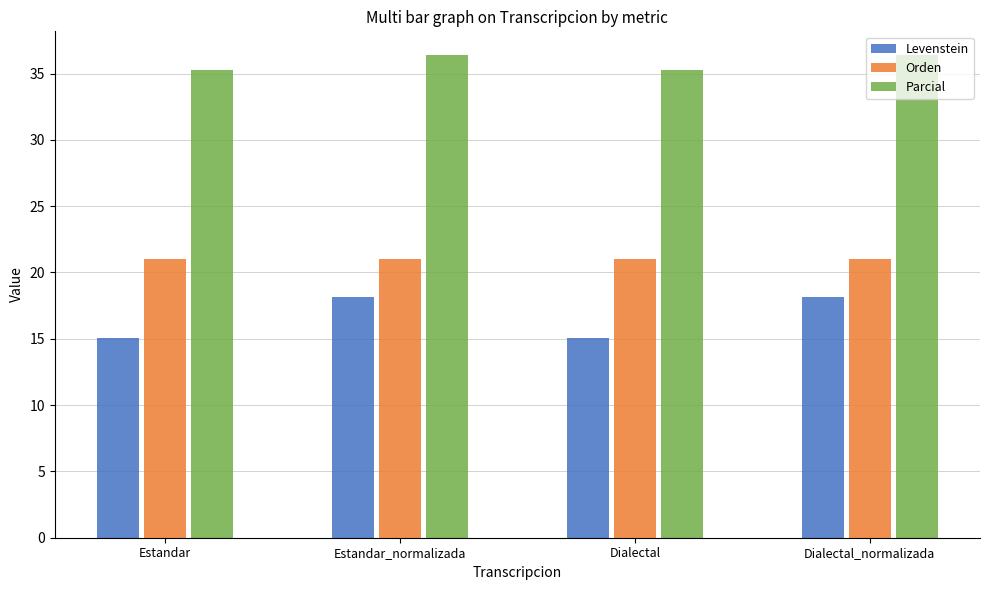

At Dialectal, list the series in order from smallest to largest.

Levenstein, Orden, Parcial